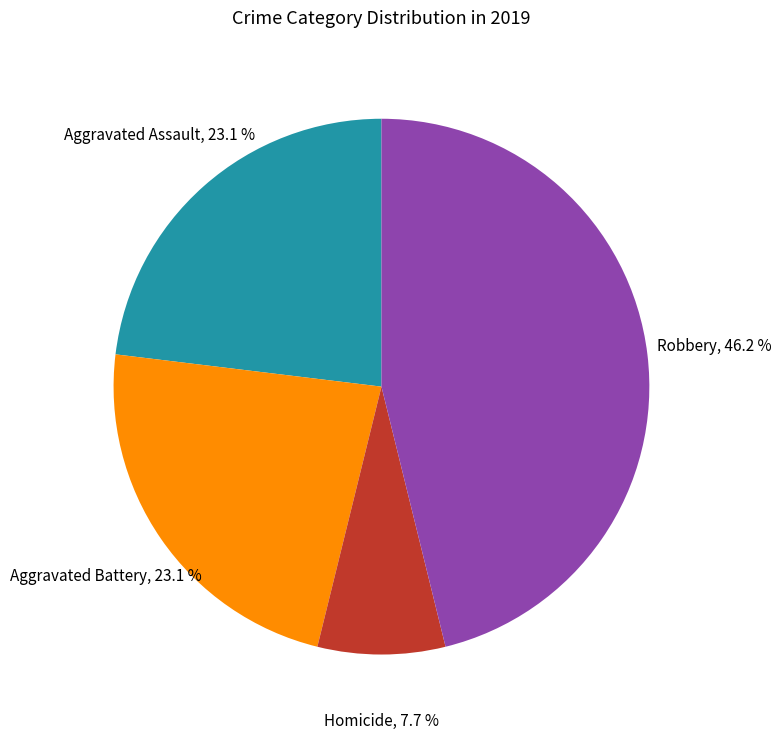

How many segments does this pie chart have?

4